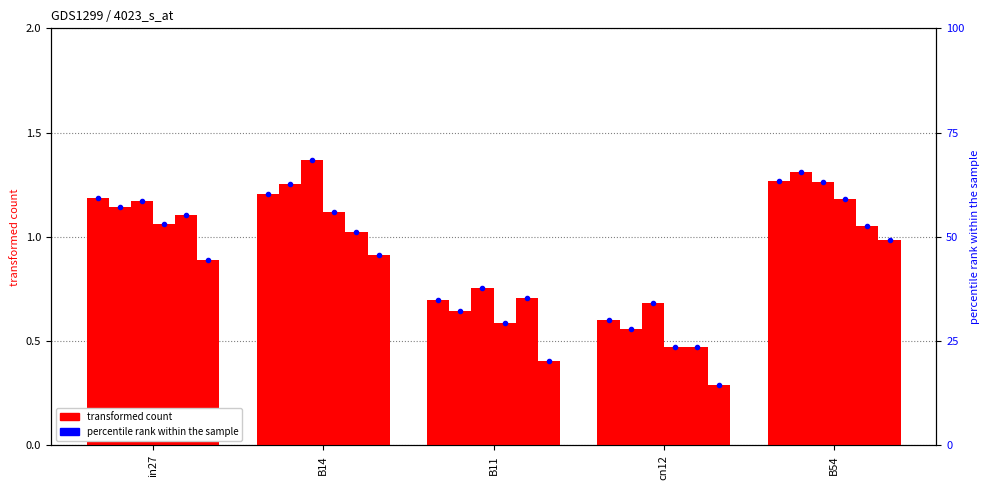

Between B14 and cn12, which is larger?

B14